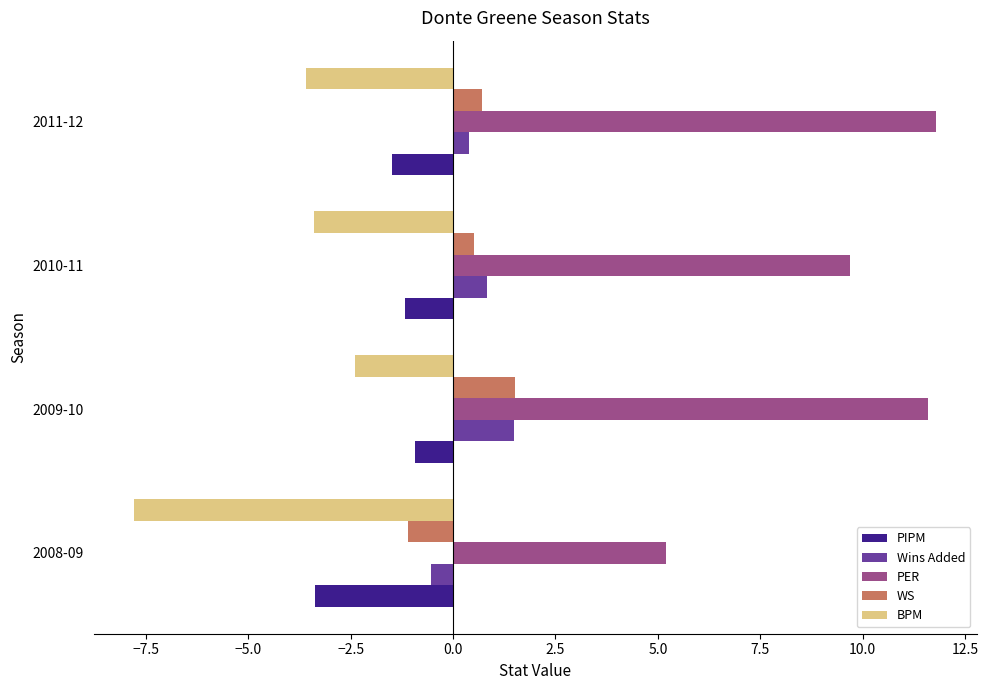

Count the WS values in the range 0 to 1.

2